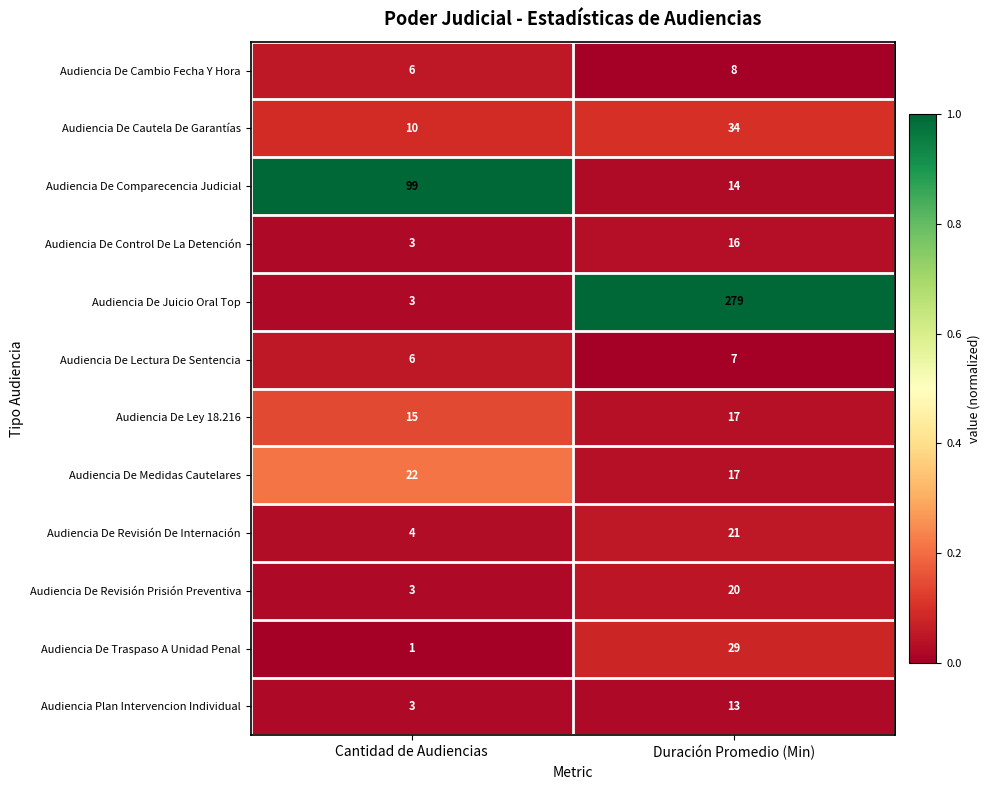

Which series has the widest spread of values?

Audiencia De Juicio Oral Top